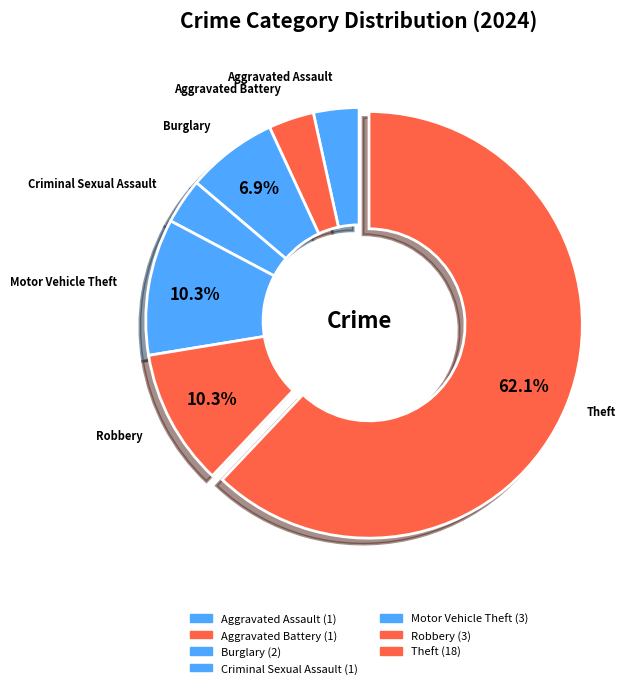

To the nearest percent, what is the difference between the Aggravated Battery and Theft slice percentages?

59%